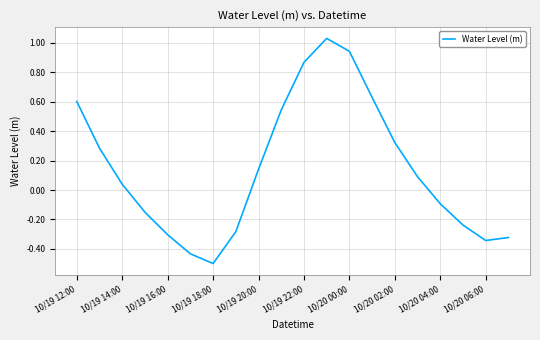

What is the difference between the maximum and minimum values?

1.5